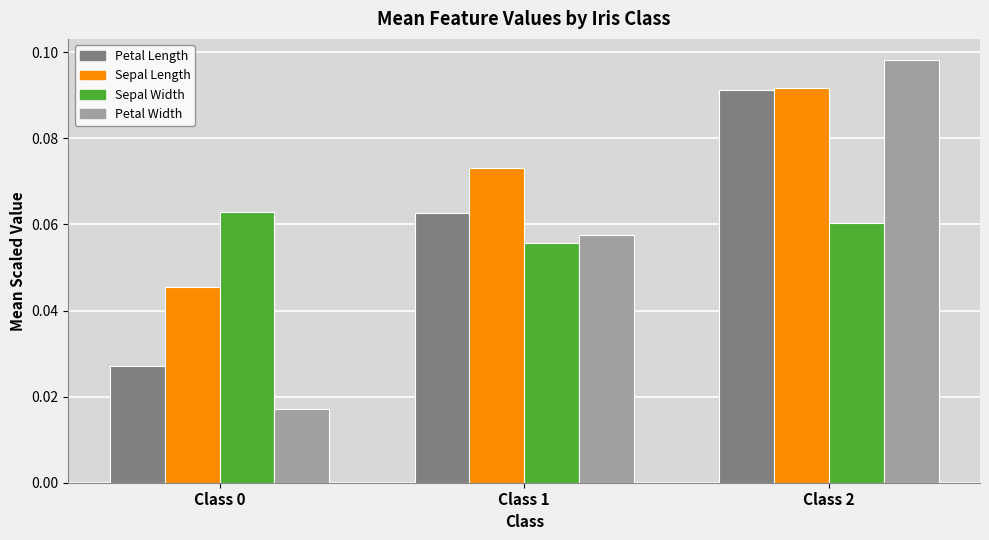

Which category has the highest value in the Sepal Length series?

Class 2